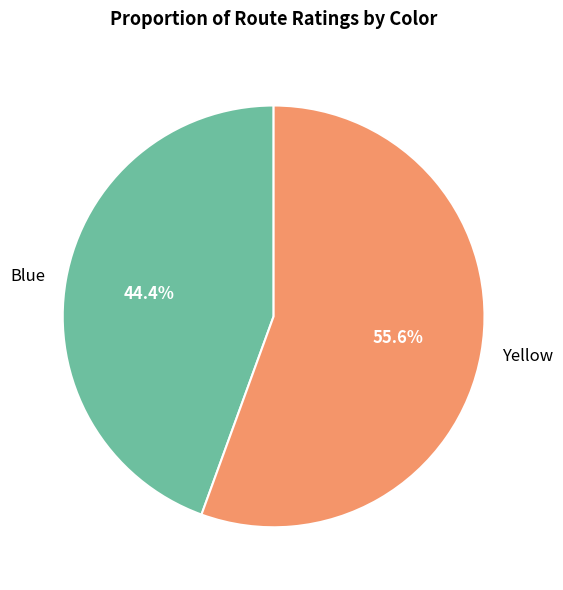

What percentage is the Yellow slice, to the nearest percent?

56%